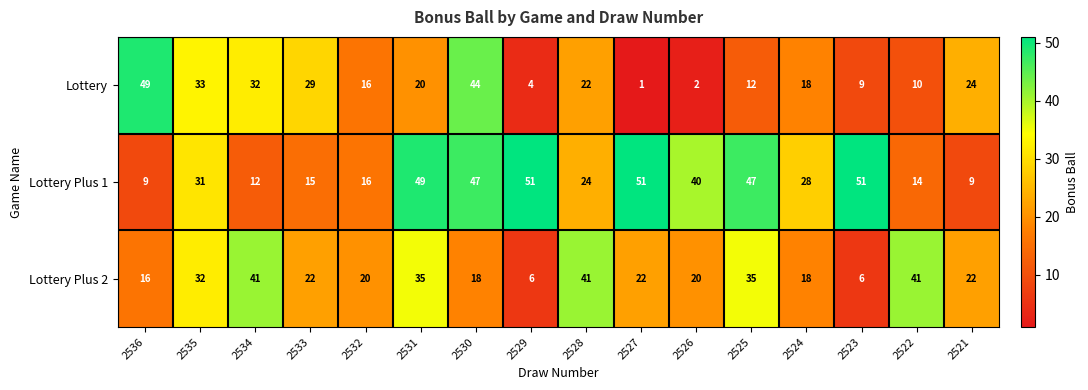

At 2522, list the series in order from largest to smallest.

Lottery Plus 2, Lottery Plus 1, Lottery